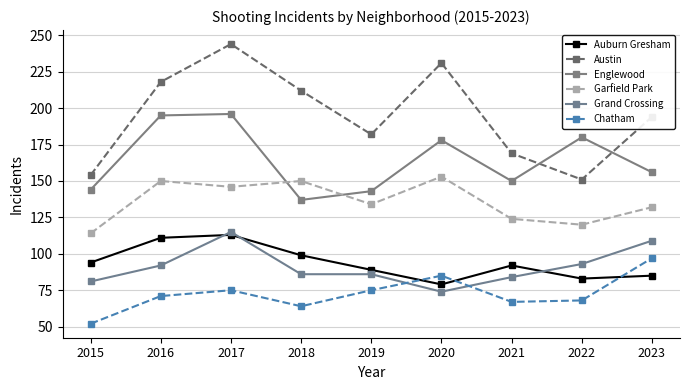

Where is the first local minimum for Austin?

2019